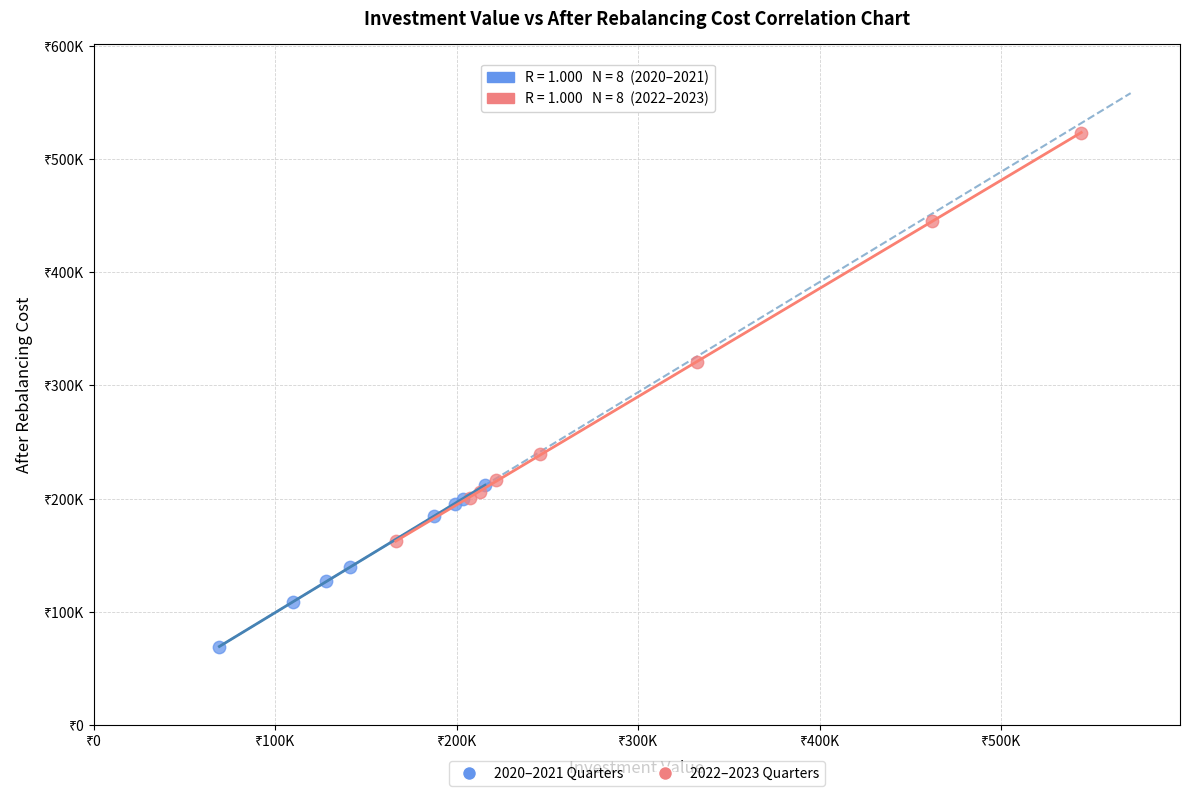

Which series has the largest Y range (max minus min)?

2022–2023 Quarters